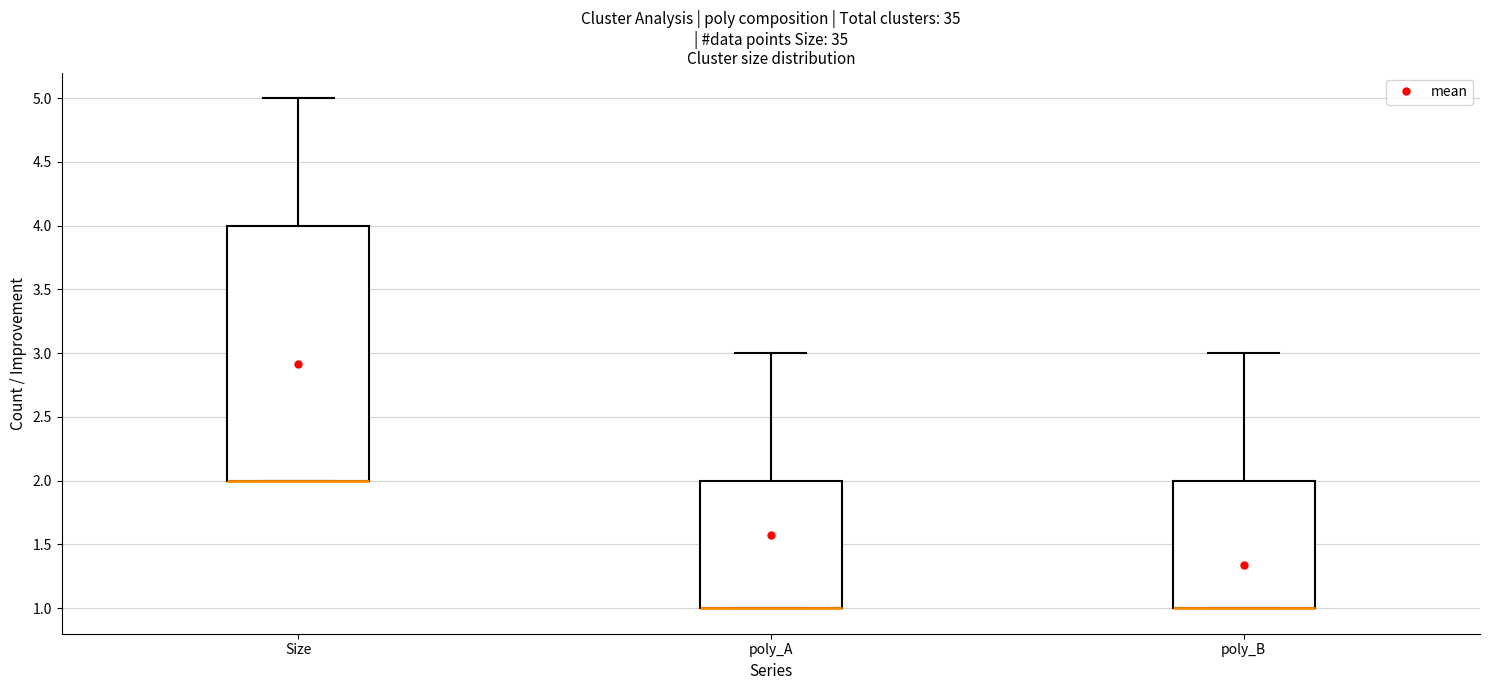

Reading left to right, read every box against the y-axis: the position of its median line, the range the box covers, and the ends of its whiskers. The values are not printed on the chart, so give them approximately, as read against the axis.

Size: median 2 (drawn on the box's lower edge), box 2 to 4, whiskers 2 to 5
poly_A: median 1 (drawn on the box's lower edge), box 1 to 2, whiskers 1 to 3
poly_B: median 1 (drawn on the box's lower edge), box 1 to 2, whiskers 1 to 3